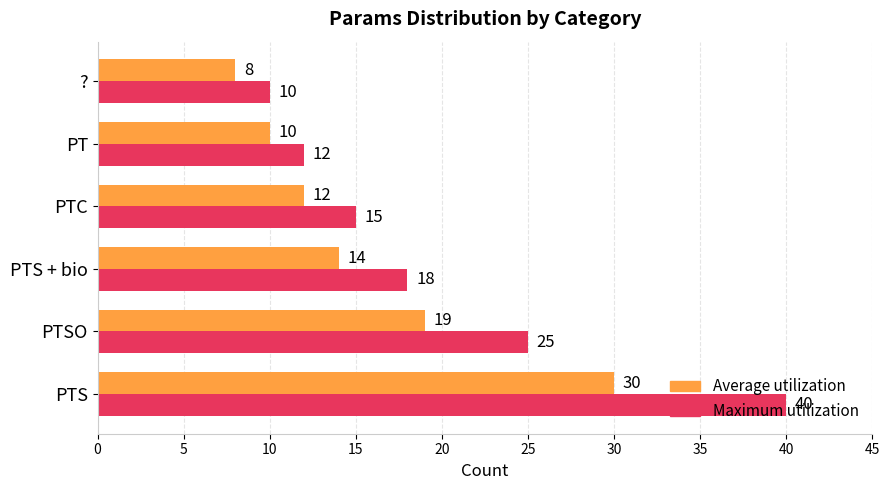

What is the difference between the Maximum utilization values at ? and PTS?

30